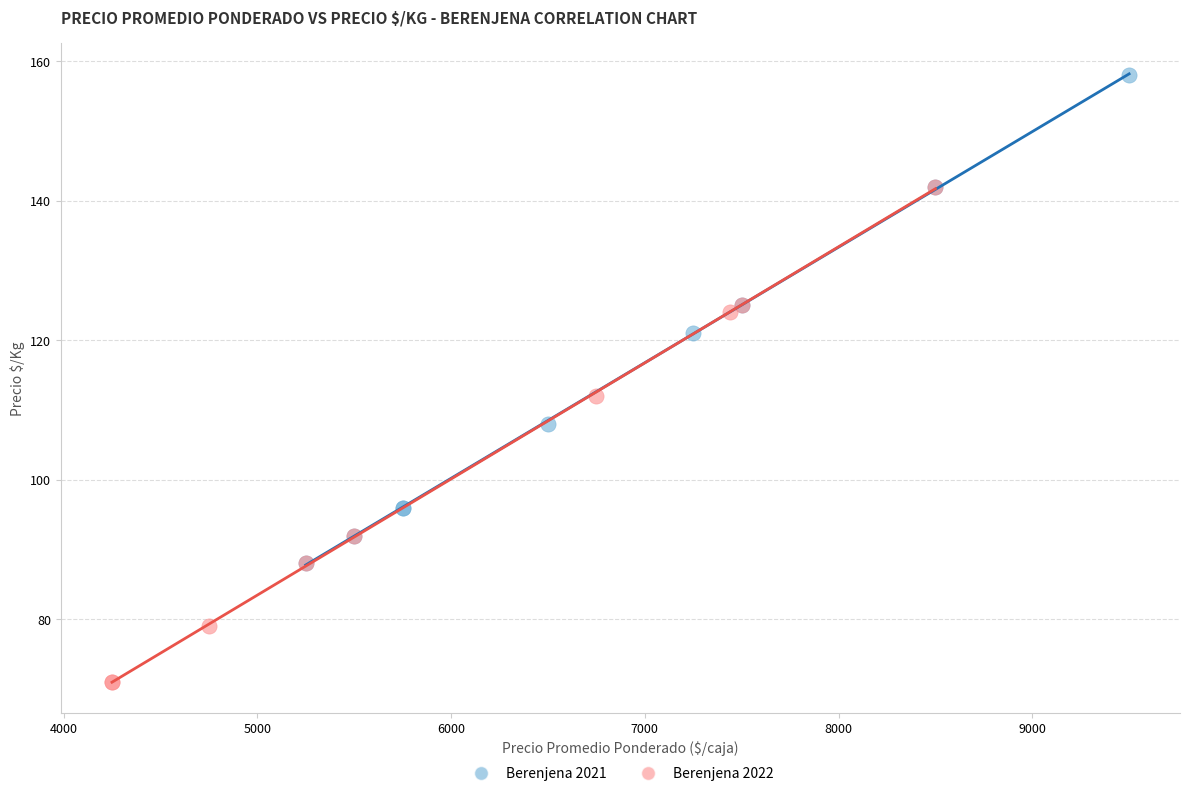

Which series reaches the maximum Y coordinate?

Berenjena 2021